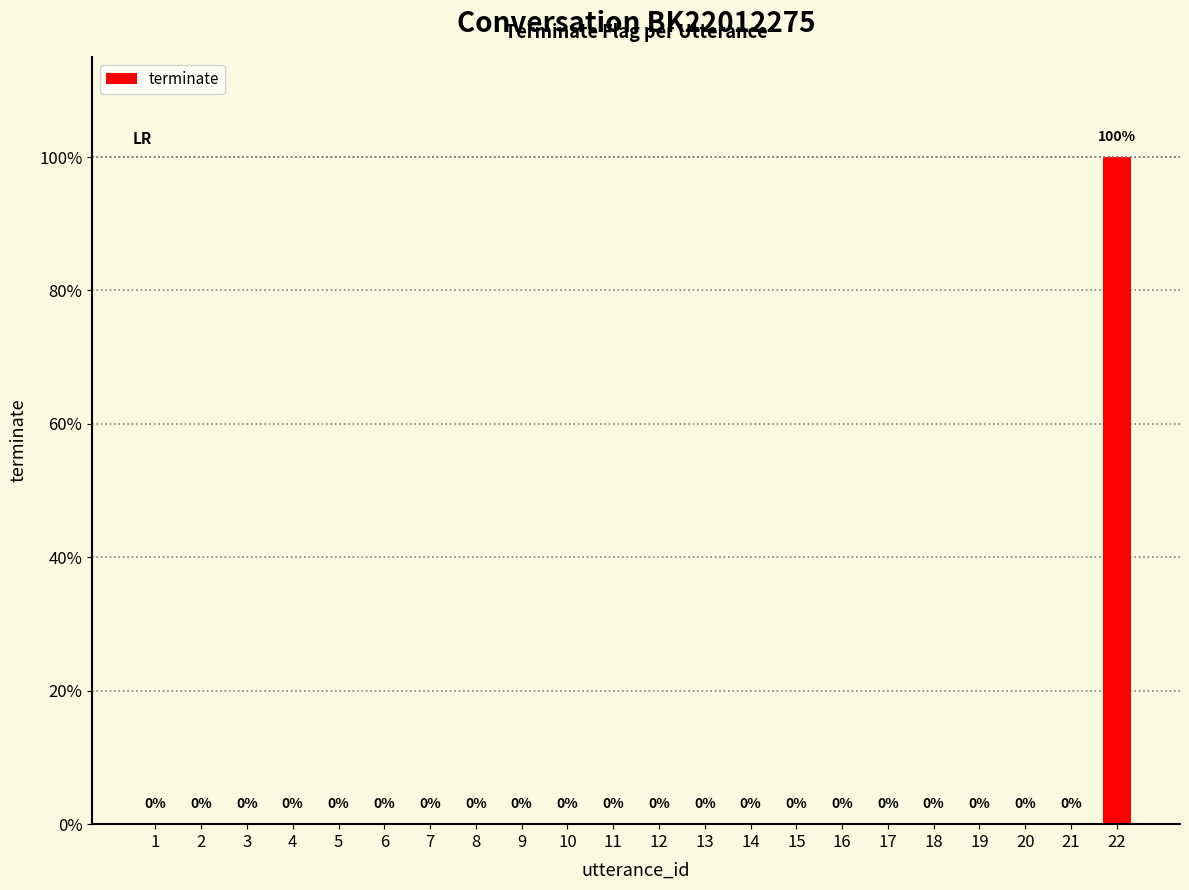

Between 16 and 12, which is larger?

16